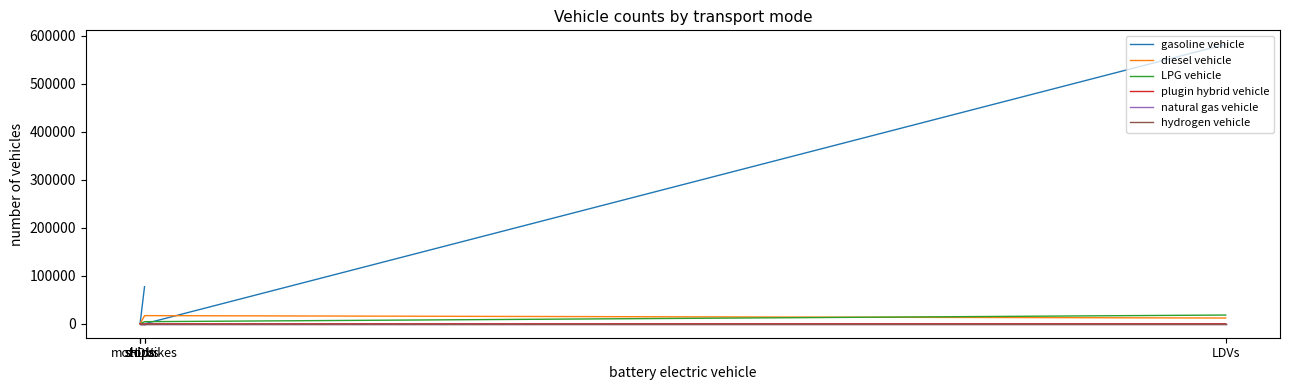

True or false: diesel vehicle has a value of 0 at motorbikes.

True